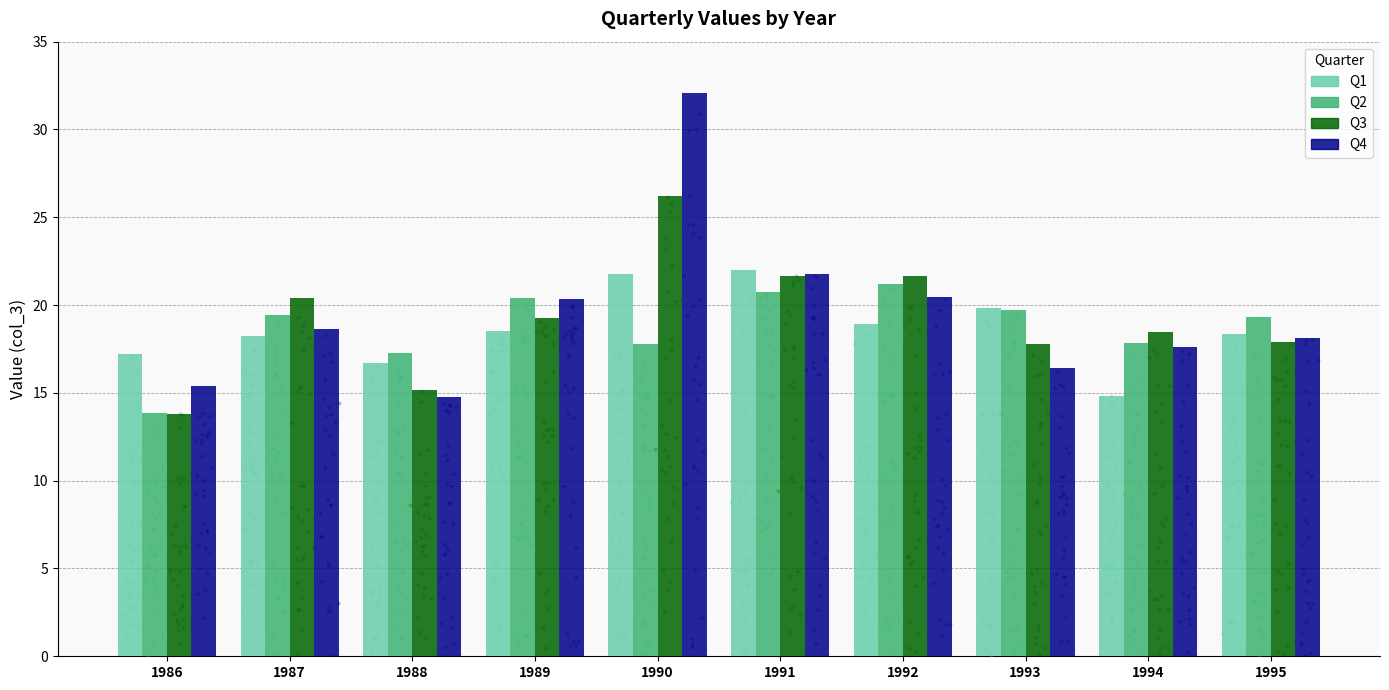

Is the value of Q2 at 1986 greater than the value of Q3 at 1990?

No